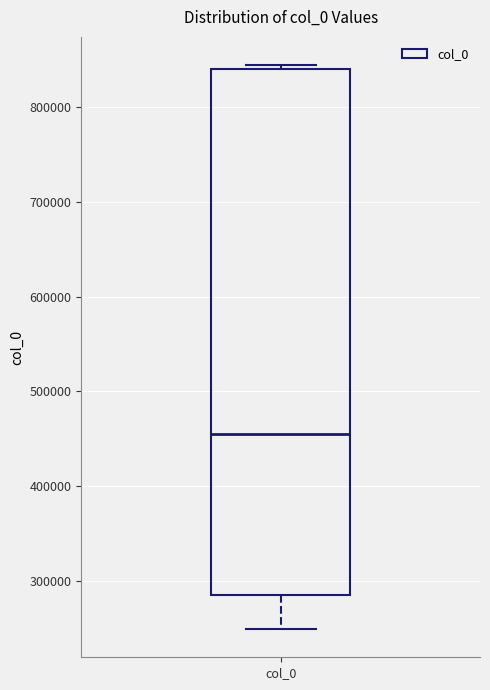

Where is the upper edge of the box for col_0 on the y-axis? The values are not printed on the chart, so give them approximately, as read against the axis.

840000